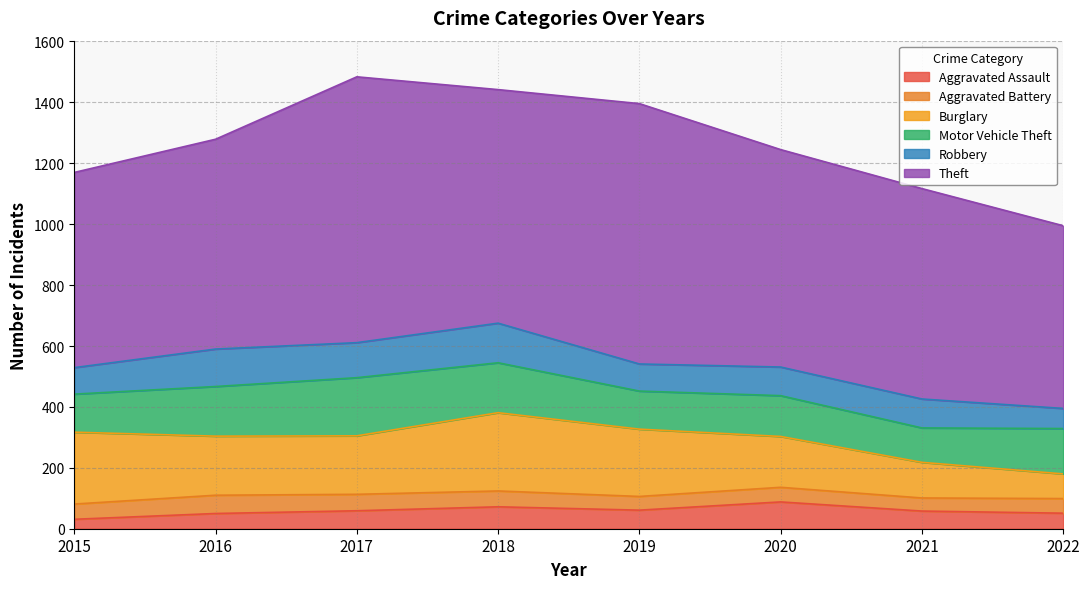

The value of Aggravated Battery at 2017 is 54. True or false?

True